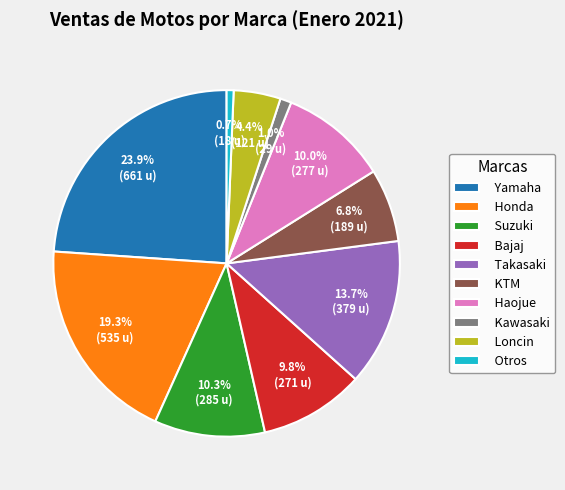

What is the ratio of the value at KTM to the value at Otros?

10.5